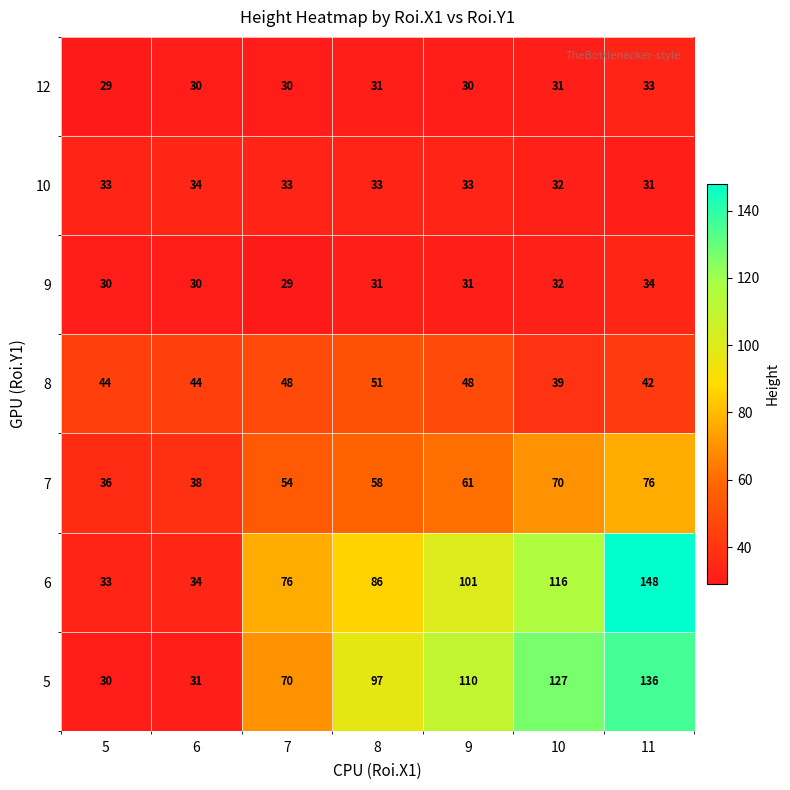

Count the number of categories in the chart.

7